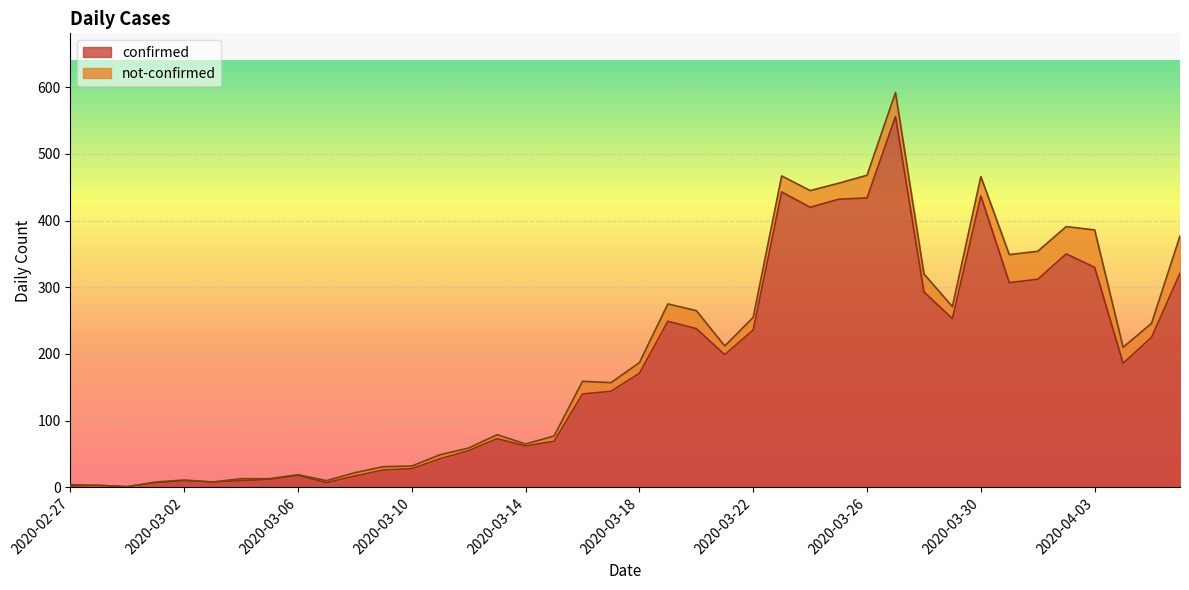

What is the change in value from 2020-03-01 to 2020-03-14?

+55